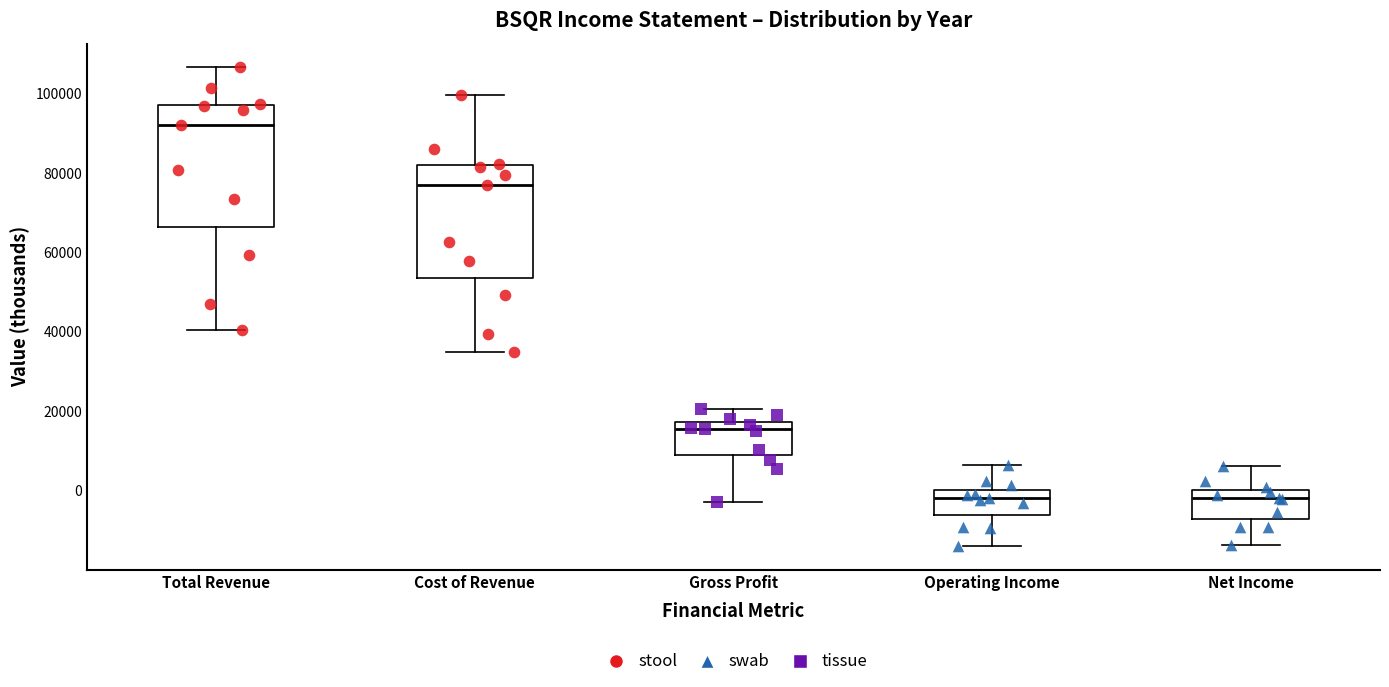

Reading left to right, read every box against the y-axis: the position of its median line, the range the box covers, and the ends of its whiskers. The values are not printed on the chart, so give them approximately, as read against the axis.

Total Revenue: median 92000, box 66000 to 98000, whiskers 40000 to 106000
Cost of Revenue: median 78000, box 54000 to 82000, whiskers 36000 to 100000
Gross Profit: median 16000, box 8000 to 18000, whiskers -2000 to 20000
Operating Income: median -2000, box -6000 to 0, whiskers -14000 to 6000
Net Income: median -2000, box -8000 to 0, whiskers -14000 to 6000